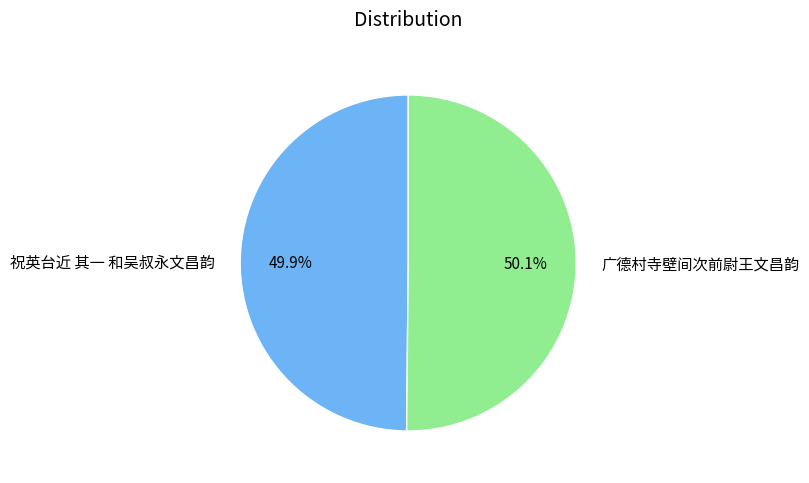

What percentage is the 广德村寺壁间次前尉王文昌韵 slice, to the nearest percent?

50%